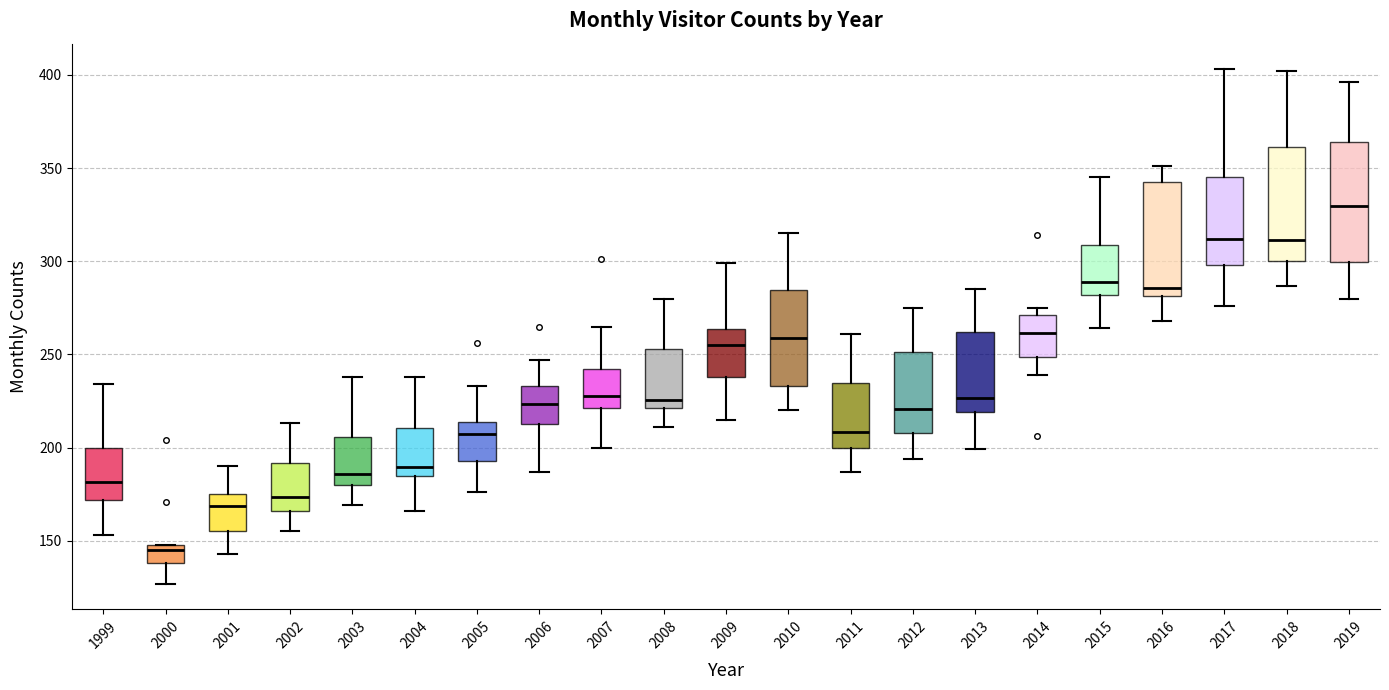

Reading left to right, transcribe this box plot: for each box, give where its median line is, the range the box spans, and where its two whiskers end, as read against the y-axis. The values are not printed on the chart, so give them approximately, as read against the axis.

1999: median 180, box 170 to 200, whiskers 155 to 235
2000: median 145, box 140 to 150, whiskers 125 to 150
2001: median 170, box 155 to 175, whiskers 145 to 190
2002: median 175, box 165 to 190, whiskers 155 to 215
2003: median 185, box 180 to 205, whiskers 170 to 240
2004: median 190, box 185 to 210, whiskers 165 to 240
2005: median 210, box 195 to 215, whiskers 175 to 235
2006: median 225, box 215 to 235, whiskers 185 to 245
2007: median 230, box 220 to 240, whiskers 200 to 265
2008: median 225, box 220 to 255, whiskers 210 to 280
2009: median 255, box 240 to 265, whiskers 215 to 300
2010: median 260, box 235 to 285, whiskers 220 to 315
2011: median 210, box 200 to 235, whiskers 185 to 260
2012: median 220, box 210 to 250, whiskers 195 to 275
2013: median 225, box 220 to 260, whiskers 200 to 285
2014: median 260, box 250 to 270, whiskers 240 to 275
2015: median 290, box 280 to 310, whiskers 265 to 345
2016: median 285, box 280 to 345, whiskers 270 to 350
2017: median 310, box 300 to 345, whiskers 275 to 405
2018: median 310, box 300 to 360, whiskers 285 to 400
2019: median 330, box 300 to 365, whiskers 280 to 395